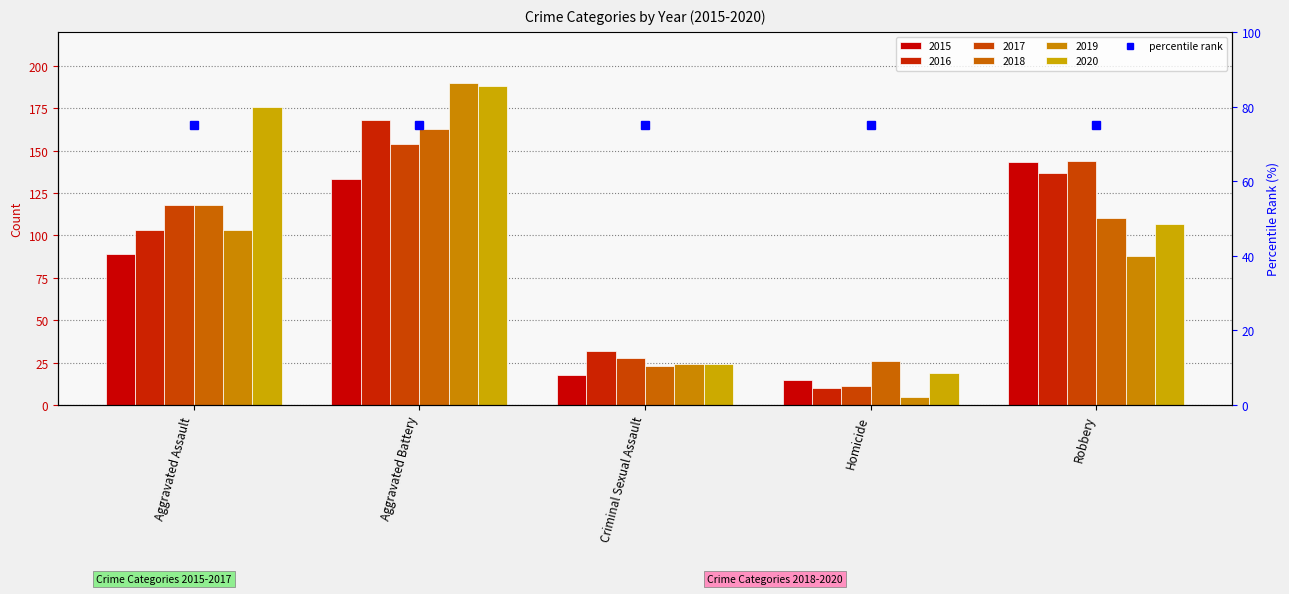

What is the difference between the second highest and second lowest values in the 2016 series?

105